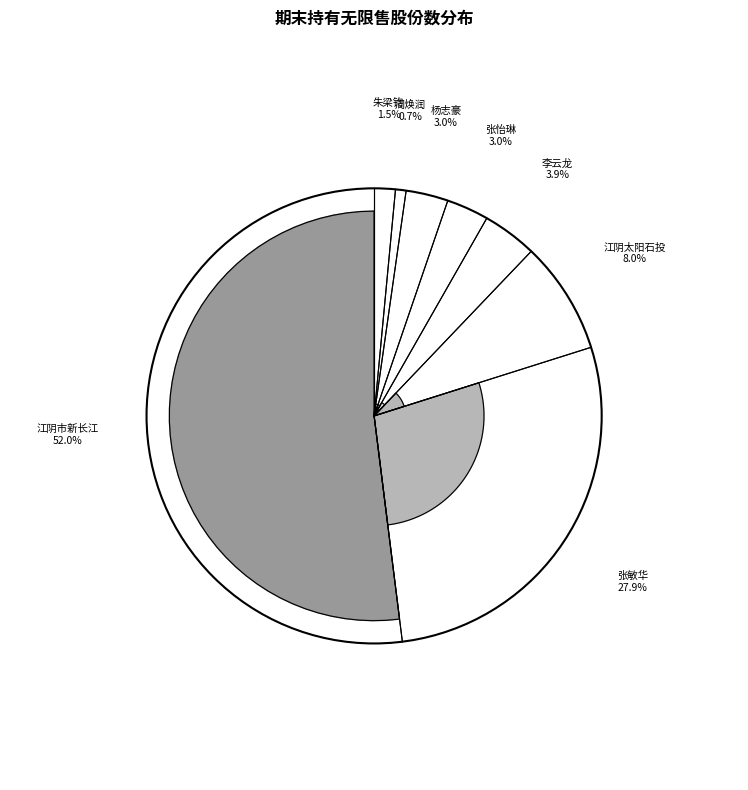

Rank the categories by value from lowest to highest.

周焕润, 朱梁钧, 张怡琳, 杨志豪, 李云龙, 江阴太阳石投资有限公司, 张敏华, 江阴市新长江继电有限公司